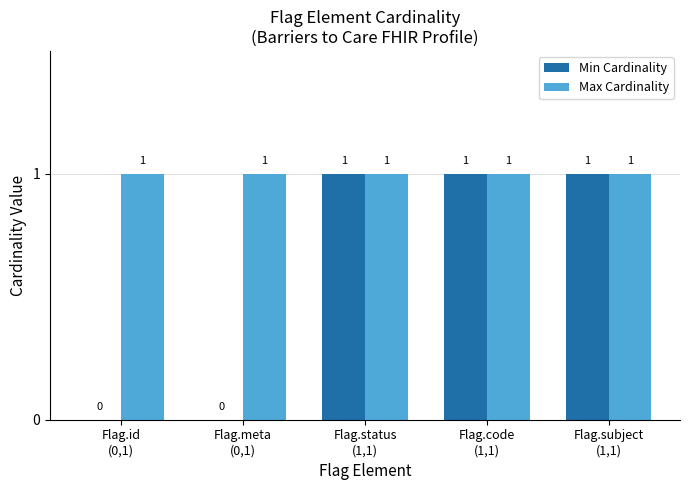

Reading right to left, list all the values displayed in this chart.

Min Cardinality: Flag.subject
(1,1)=1	Flag.code
(1,1)=1	Flag.status
(1,1)=1	Flag.meta
(0,1)=0	Flag.id
(0,1)=0
Max Cardinality: Flag.subject
(1,1)=1	Flag.code
(1,1)=1	Flag.status
(1,1)=1	Flag.meta
(0,1)=1	Flag.id
(0,1)=1